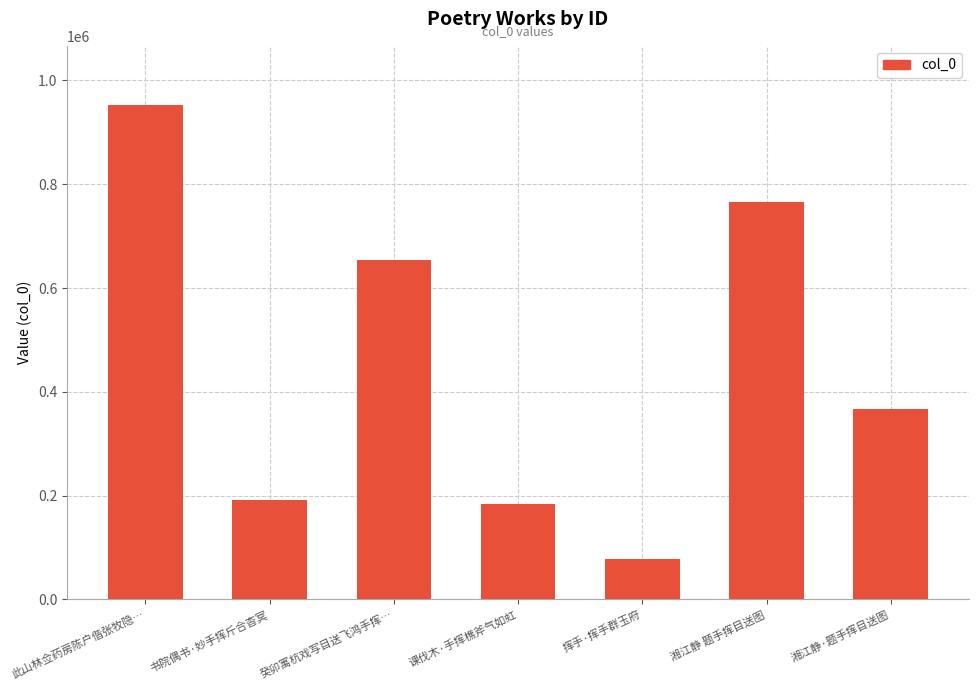

Reading left to right, transcribe all the data shown in this chart.

952396	190627	653348	183600	77913	766442	367402